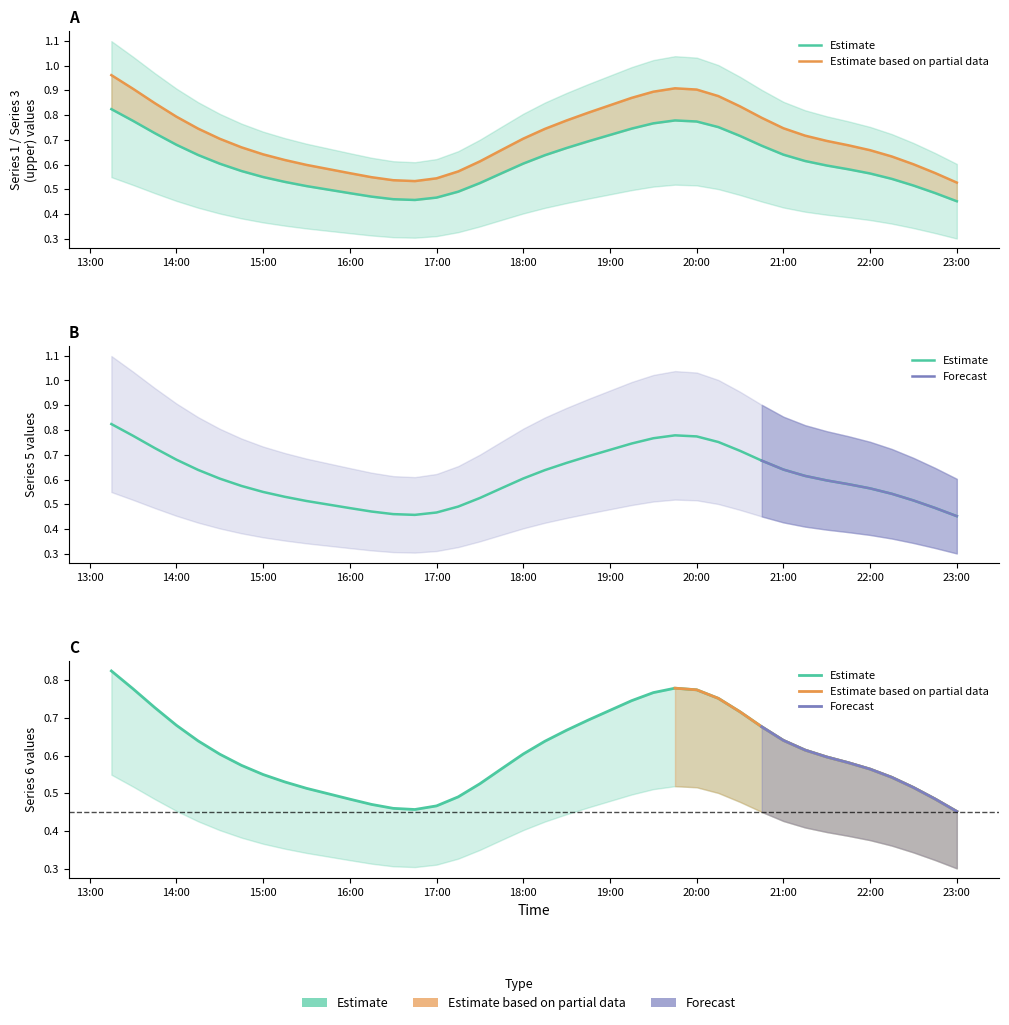

How many lines are shown in the chart?

4